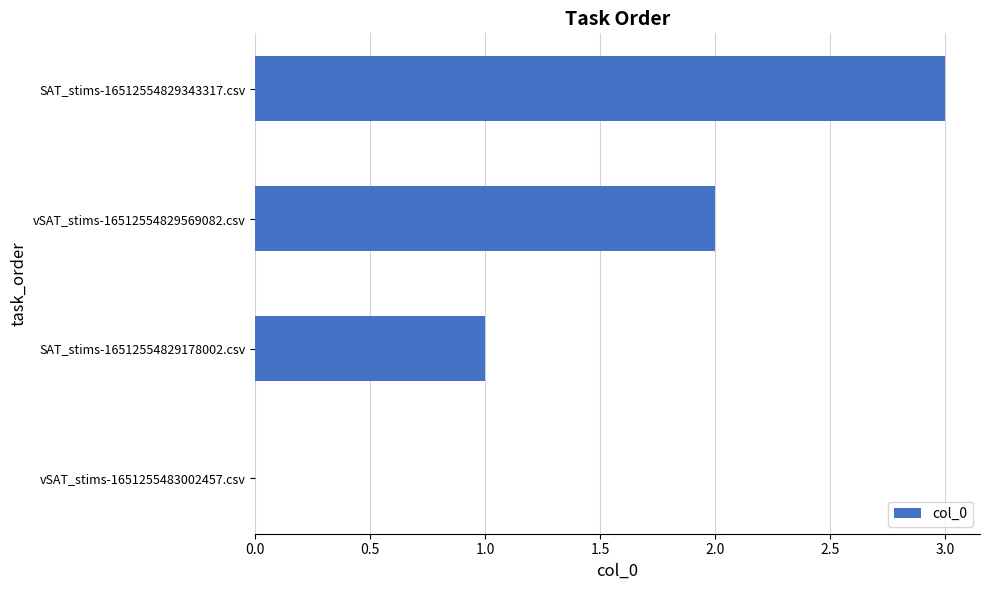

Are the bars horizontal?

Yes